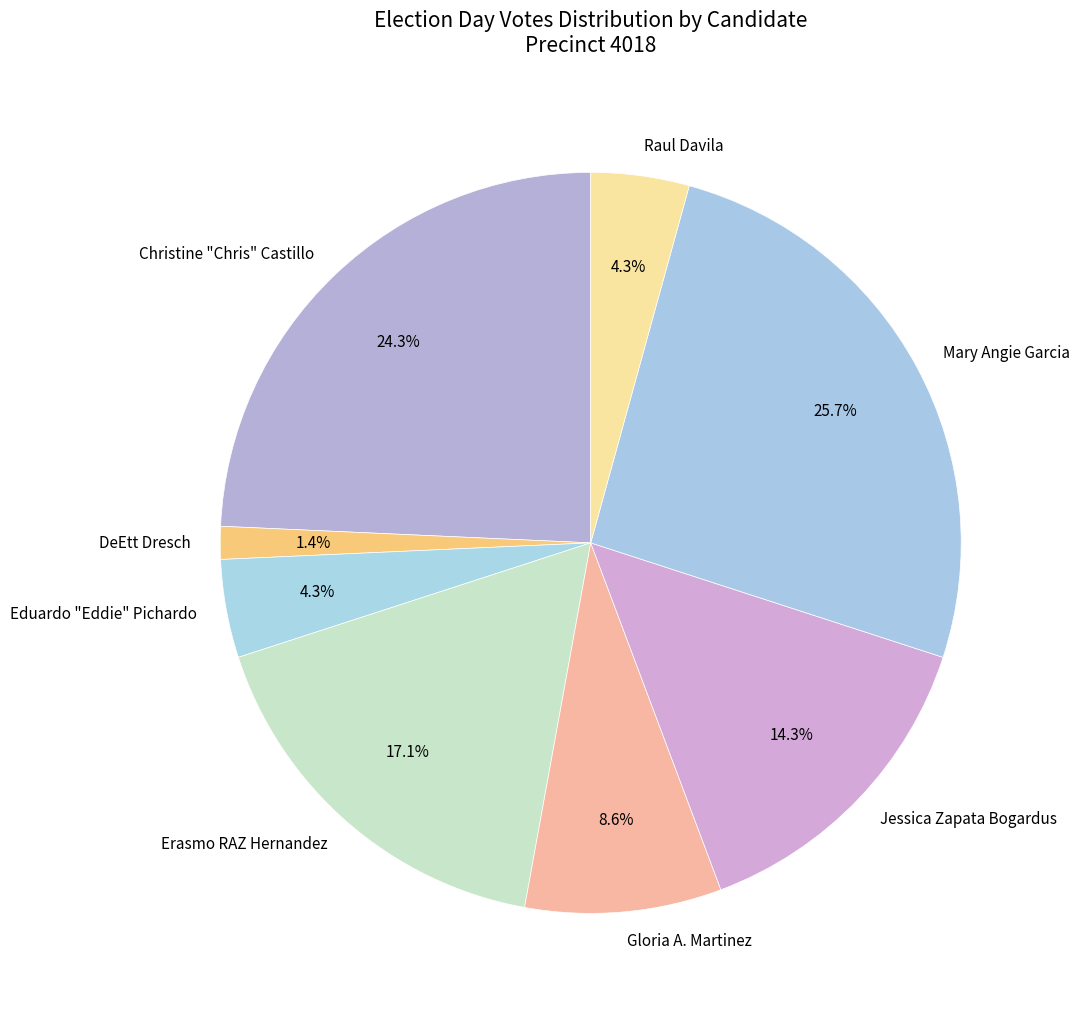

Count the number of slices in the pie.

8